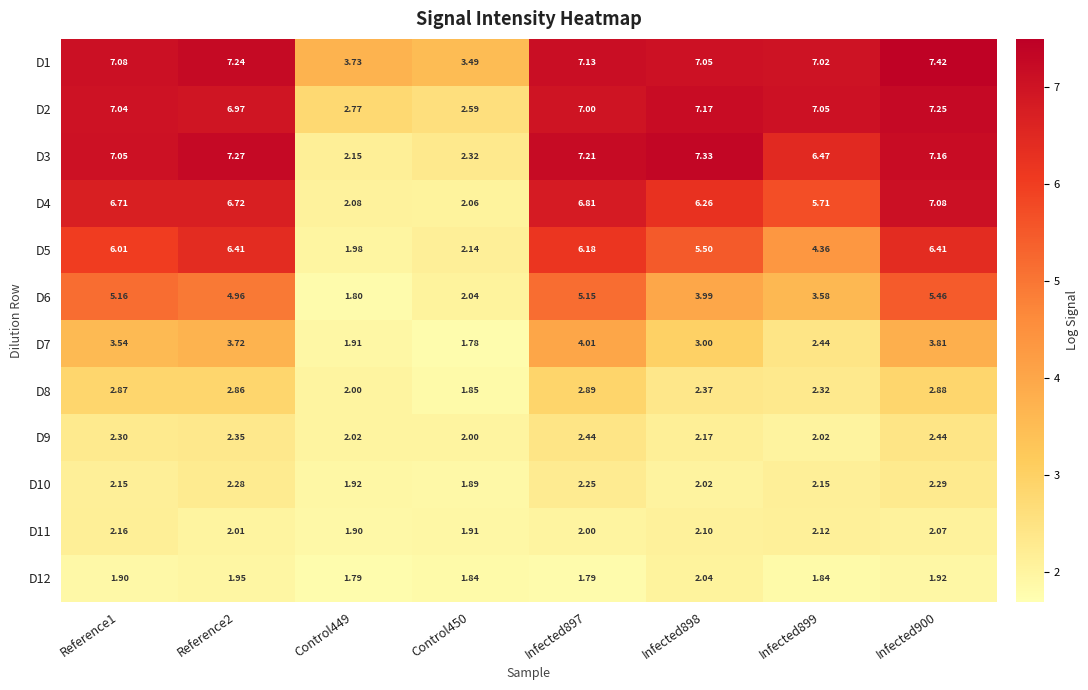

Is the value of D7 at Control449 greater than the value of D8 at Infected899?

No